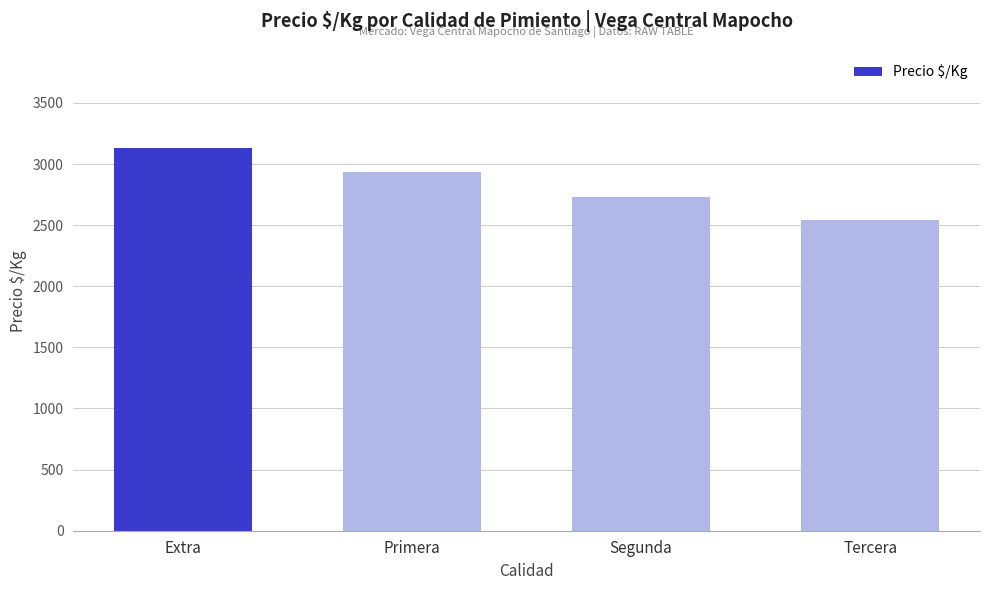

At which category does the chart reach its peak across all series?

Extra